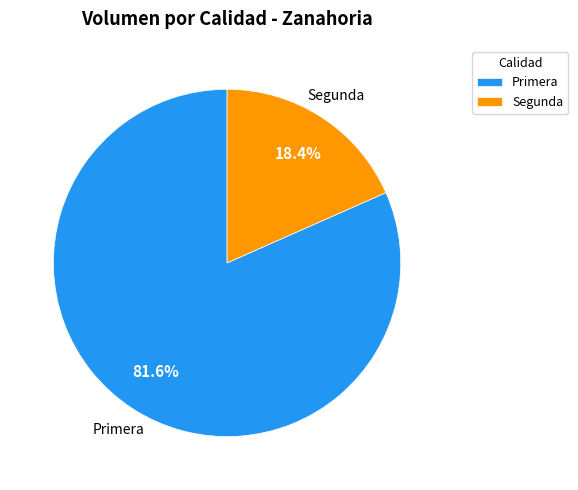

Count the number of slices in the pie.

2